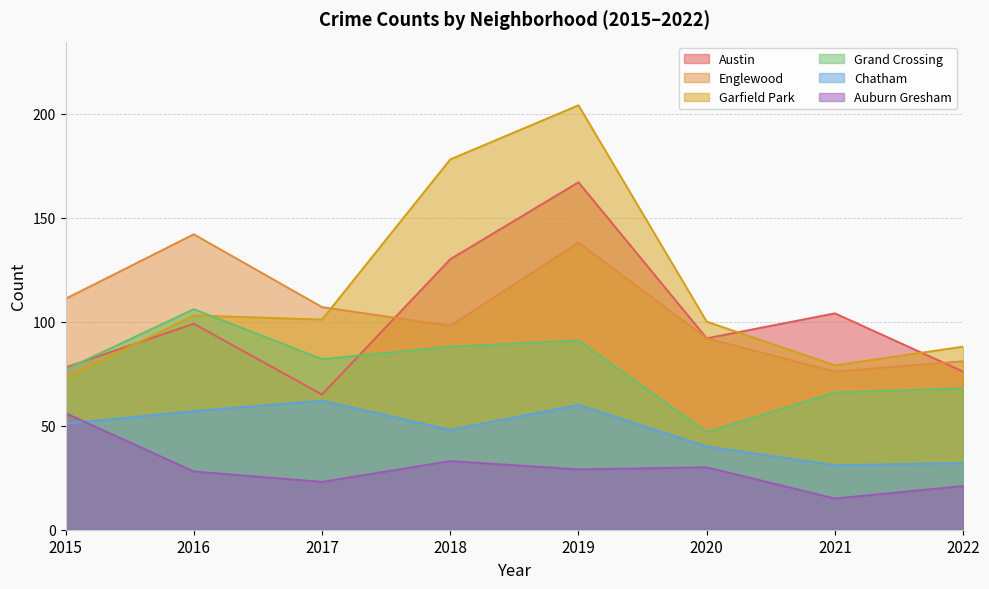

At which category does Englewood reach its first local valley?

2018